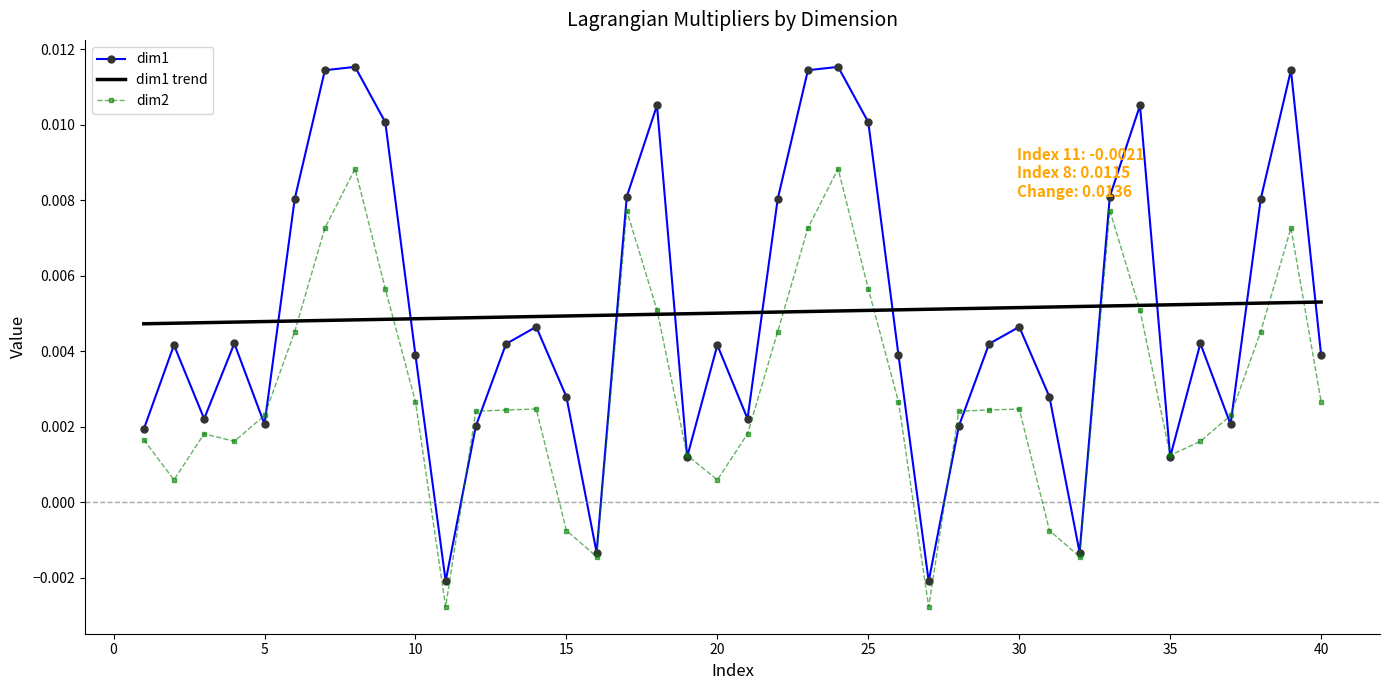

Which series has the largest range (max minus min)?

dim1